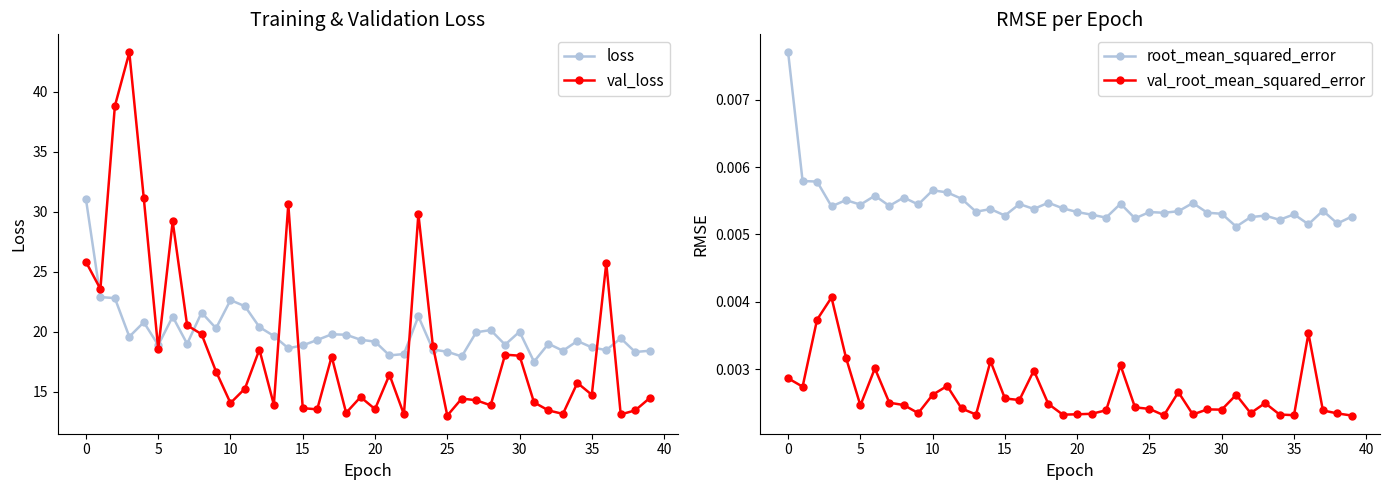

What is the greatest value displayed?

43.3